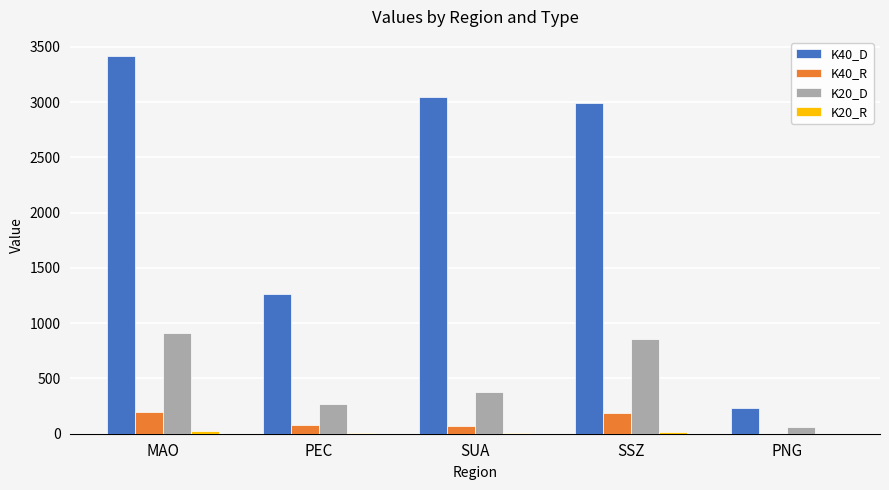

At which category does the chart reach its peak across all series?

MAO